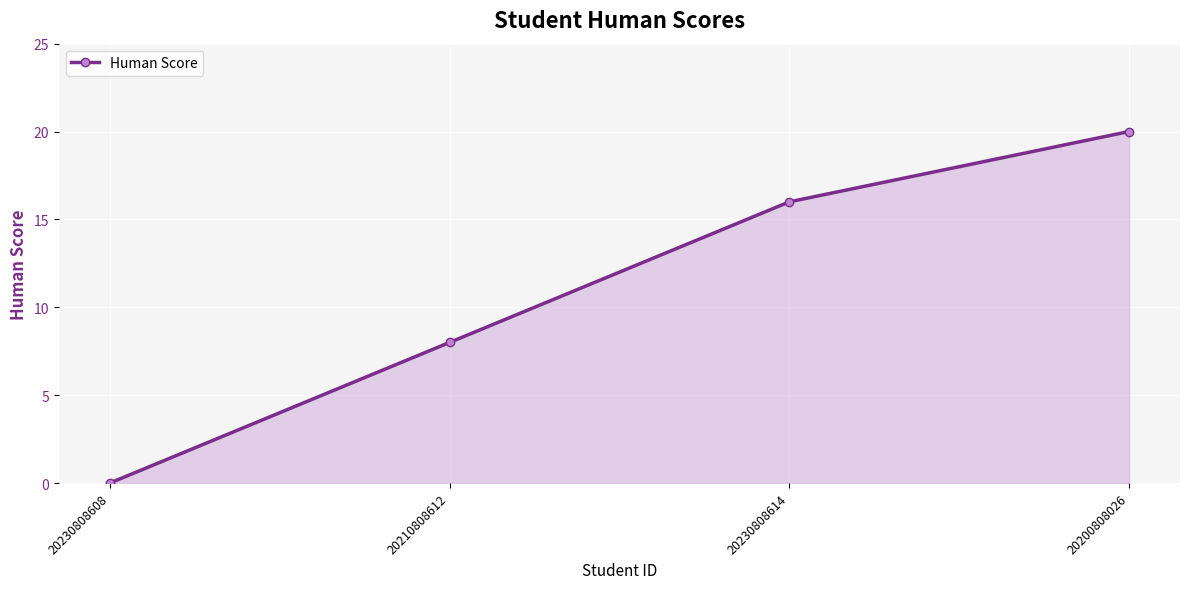

Does the chart have visible grid lines?

Yes